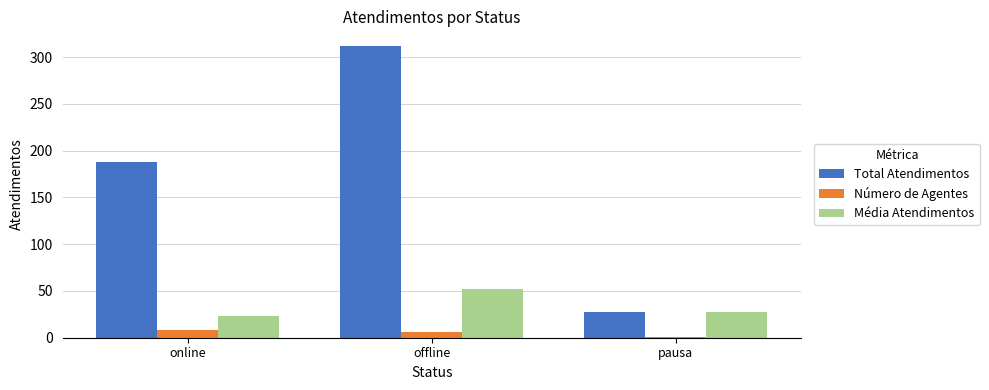

How many categories are shown in the chart?

3